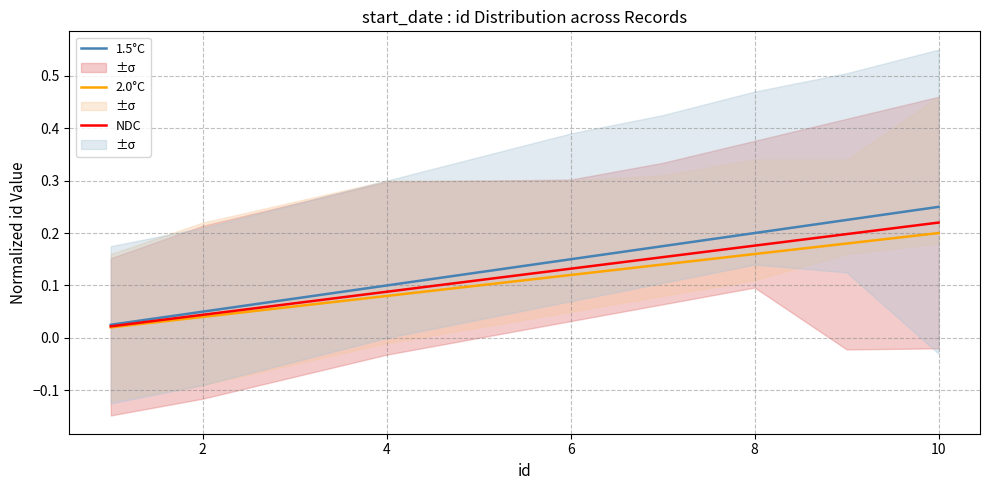

How many series are shown in this chart?

3